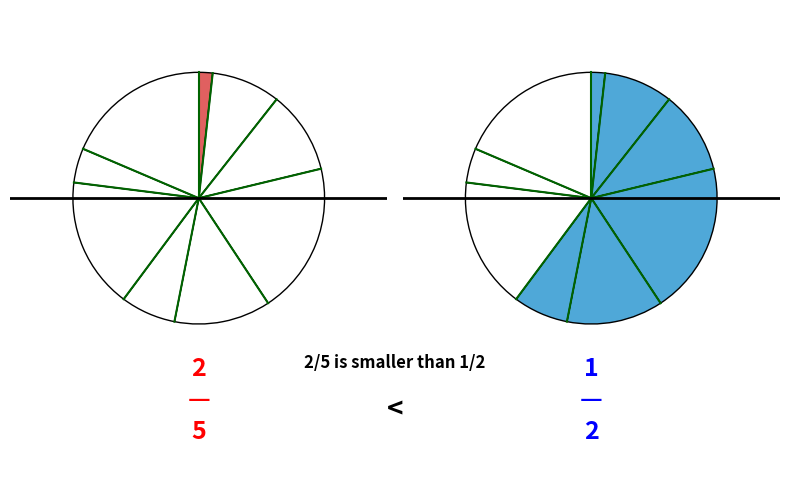

Combined, what portion of the pie is 2 and 2?

37.2%